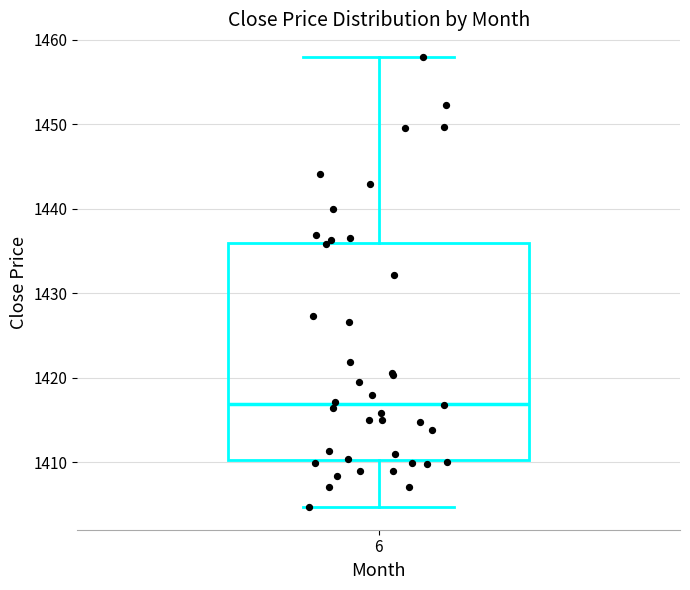

Where is the upper edge of the box at x = 6 on the y-axis? The values are not printed on the chart, so give them approximately, as read against the axis.

1436